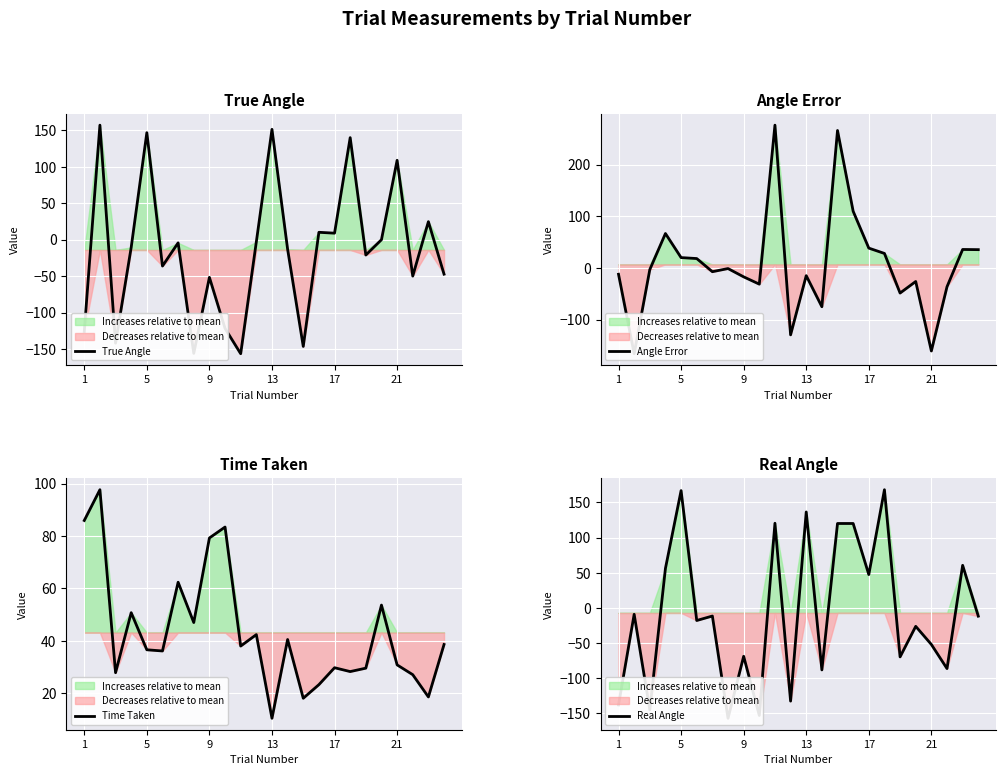

In Angle Error, how many points are lower than both neighbors (excluding endpoints)?

7